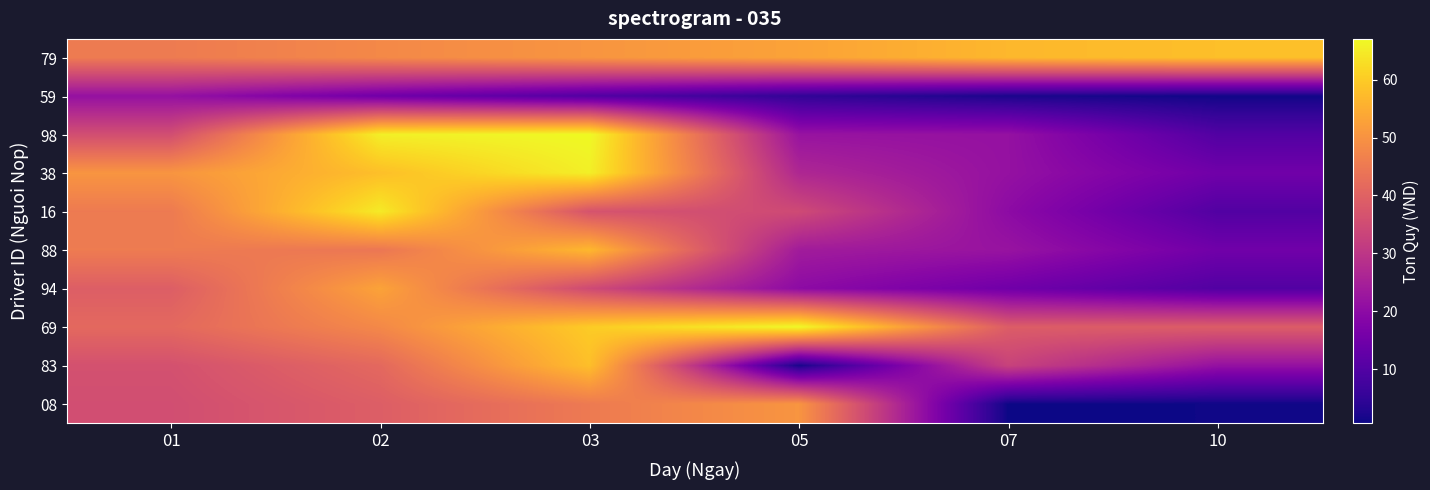

At how many categories does at least one series exceed 43?

6